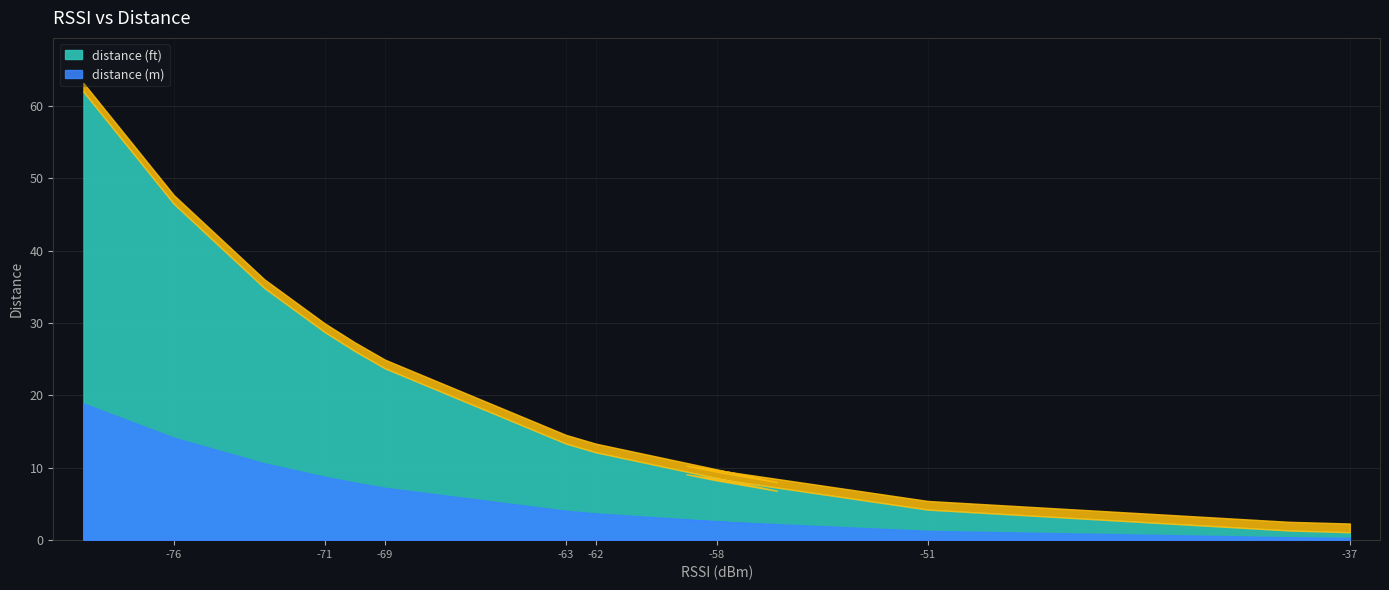

At Beacon6, list the series in order from largest to smallest.

distance (ft), distance (m)